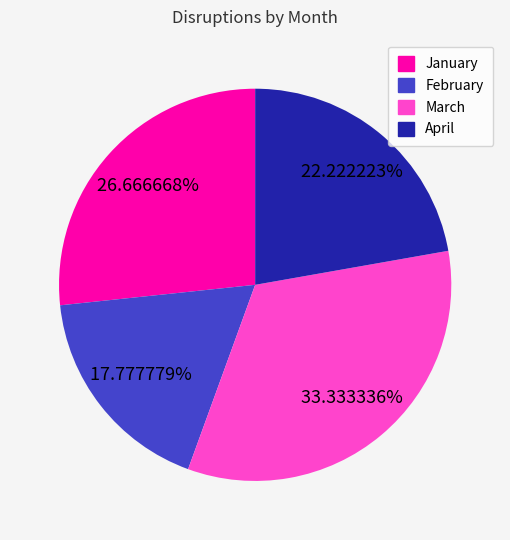

How many segments does this pie chart have?

4